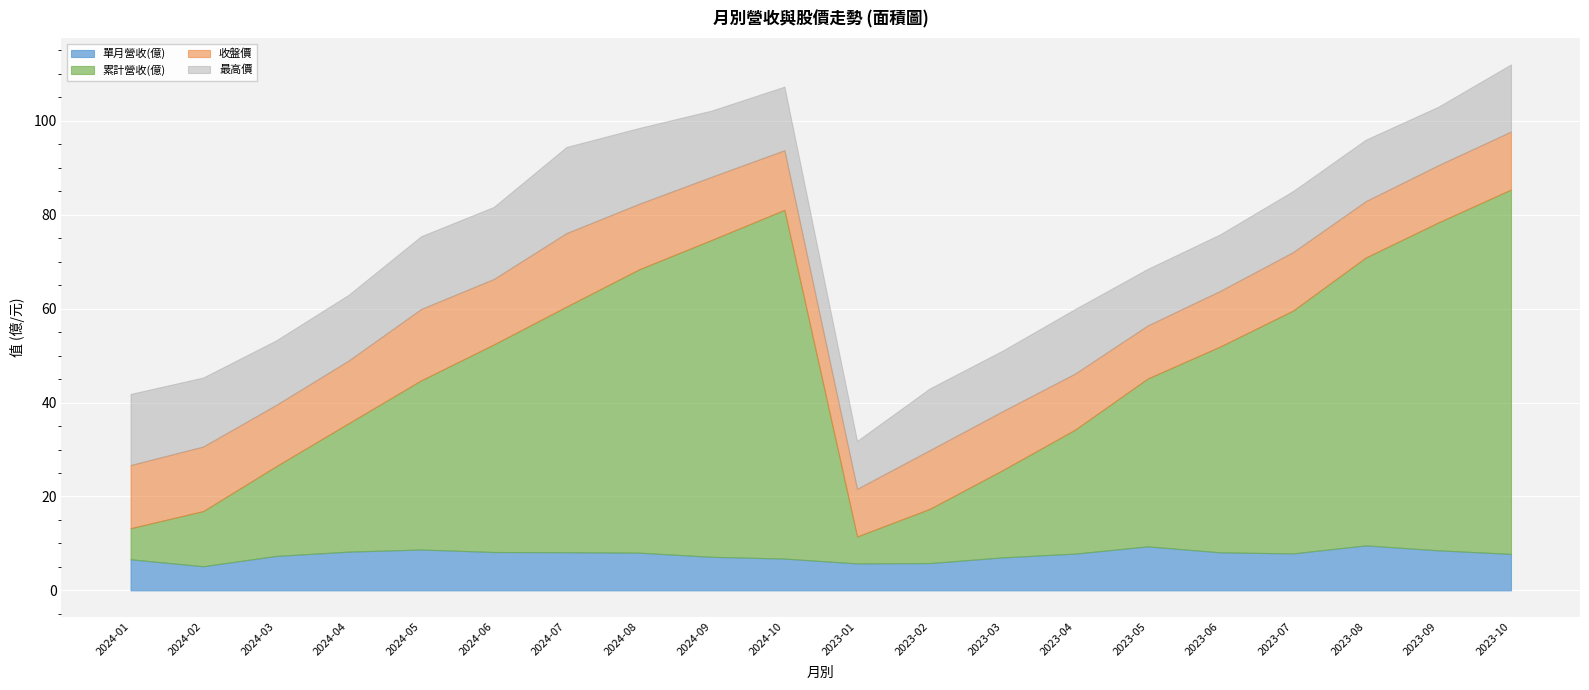

The 收盤價 series shows 21.0 at 2024-02. True or false?

False